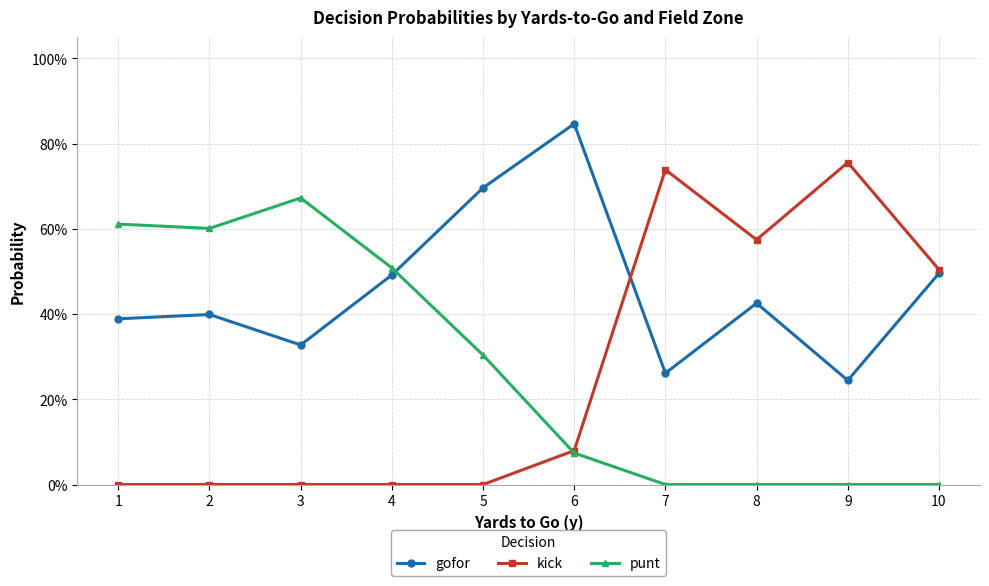

Which series has the widest spread of values?

kick